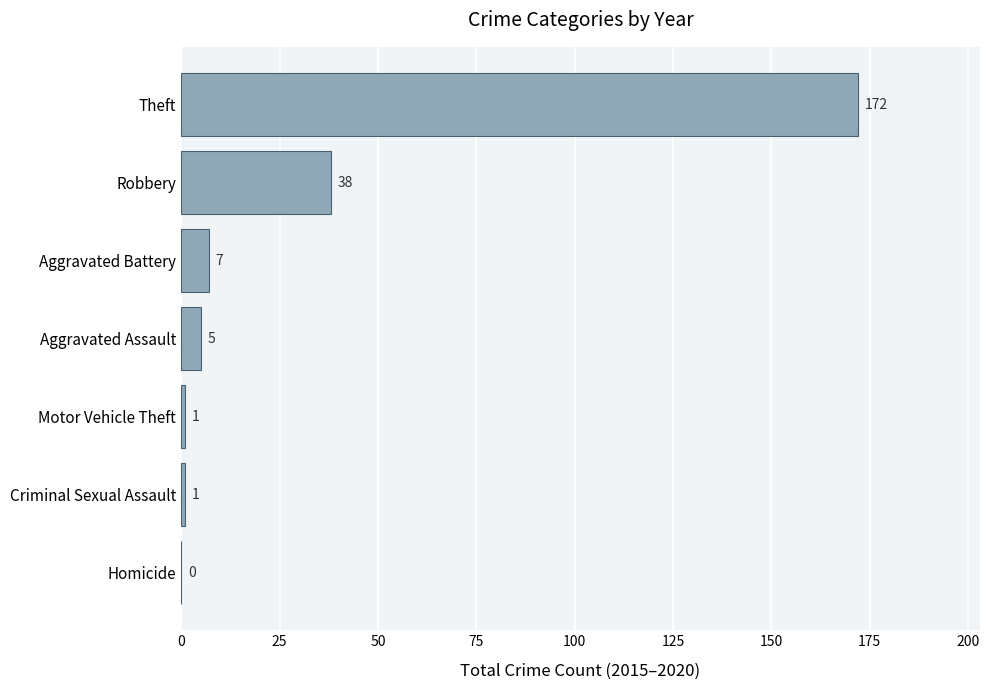

Are the bars horizontal?

Yes